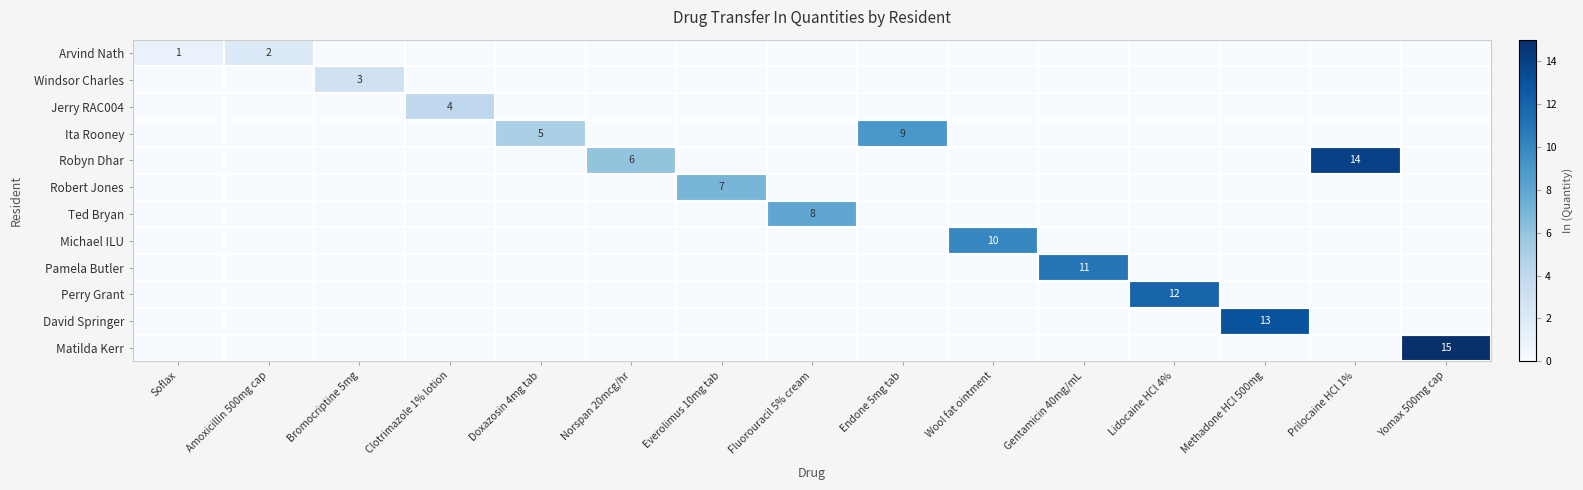

The value of Ted Bryan at Fluorouracil 5% cream is 4. True or false?

False